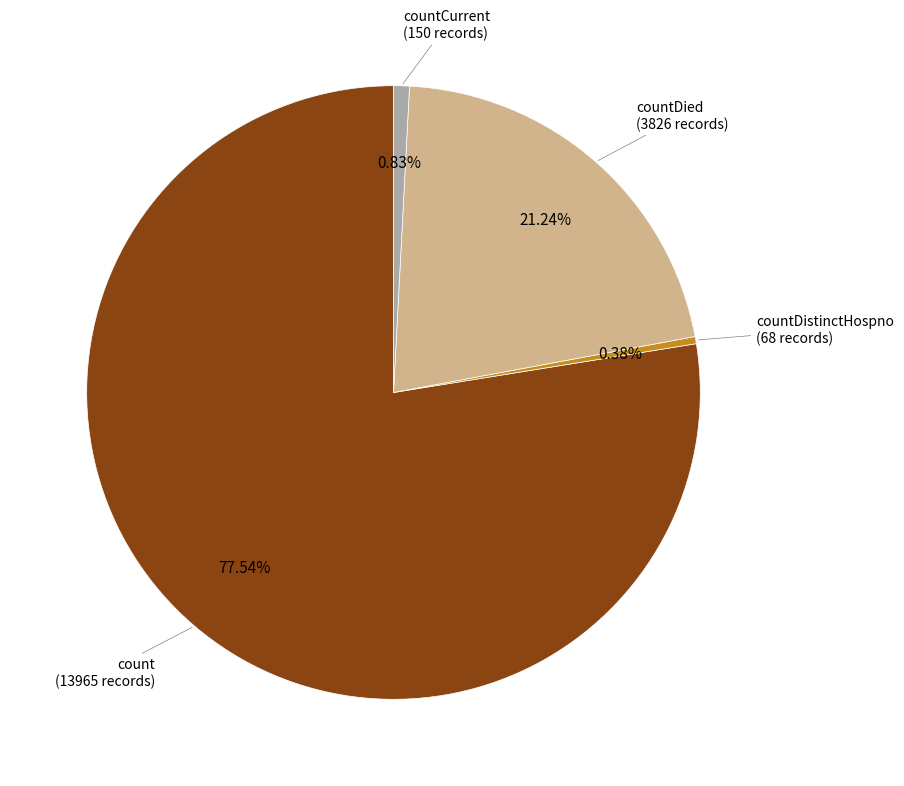

Is there a majority slice in this chart?

Yes